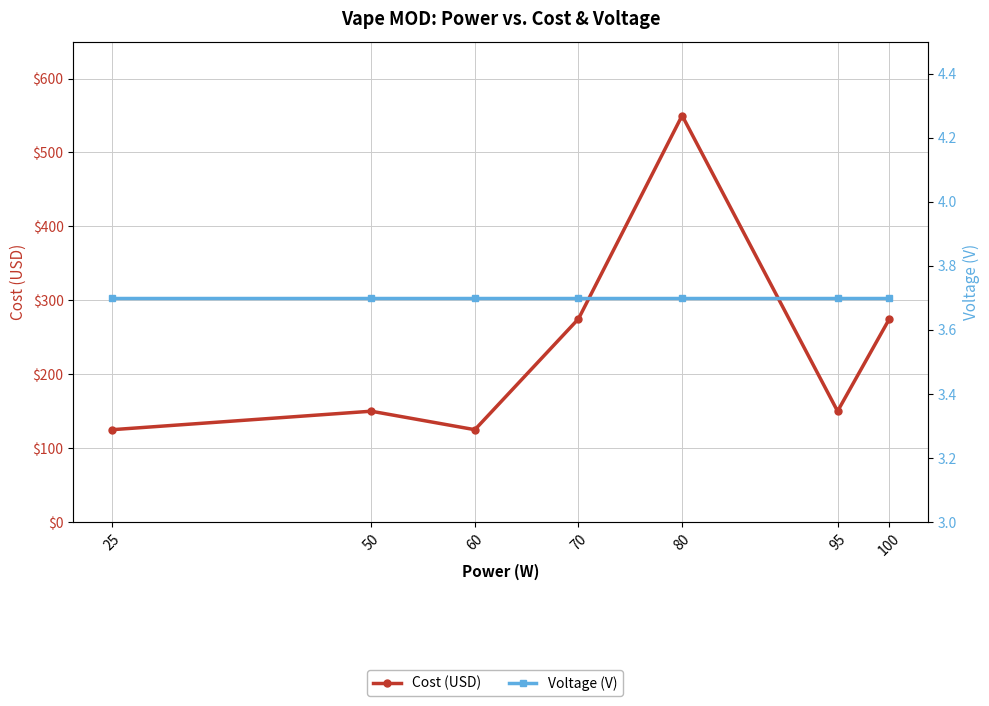

What is the sum of the Cost (USD) values at 50 and 95?

300.0